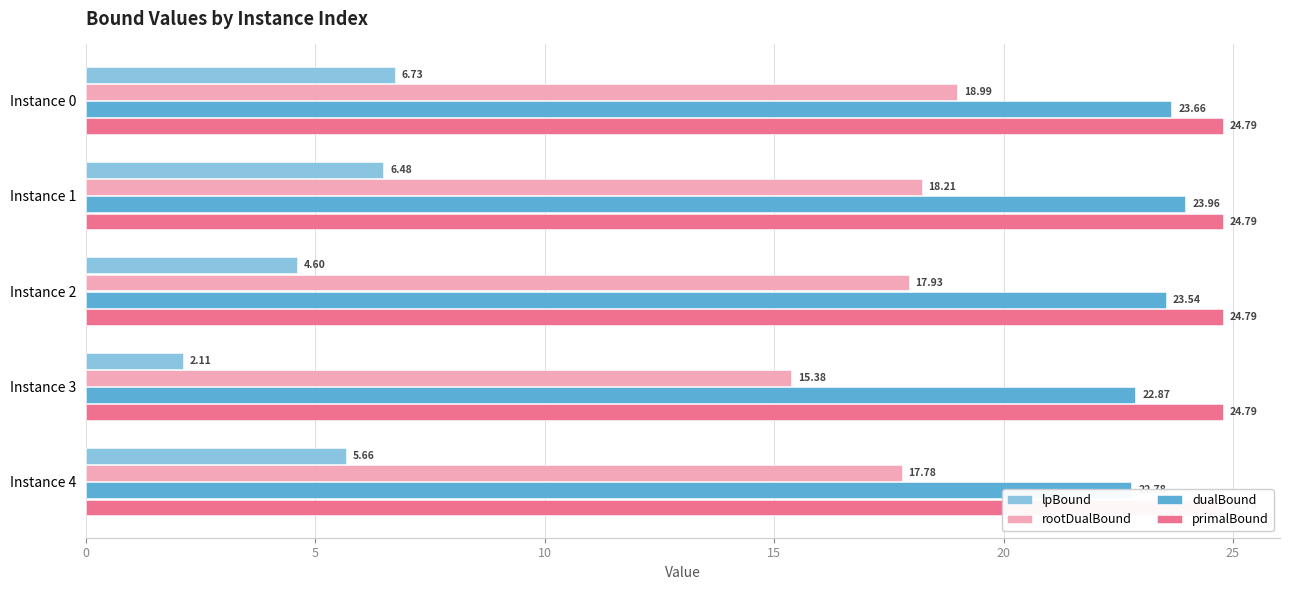

Which series has the largest total across all categories?

primalBound